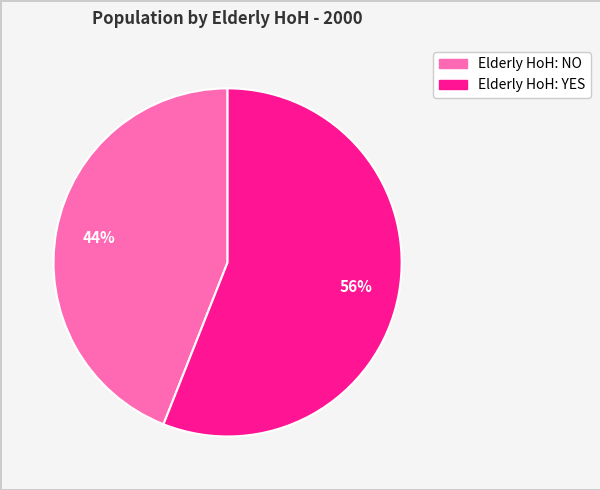

To the nearest percent, what is the difference between the Elderly HoH: YES and Elderly HoH: NO slice percentages?

12%